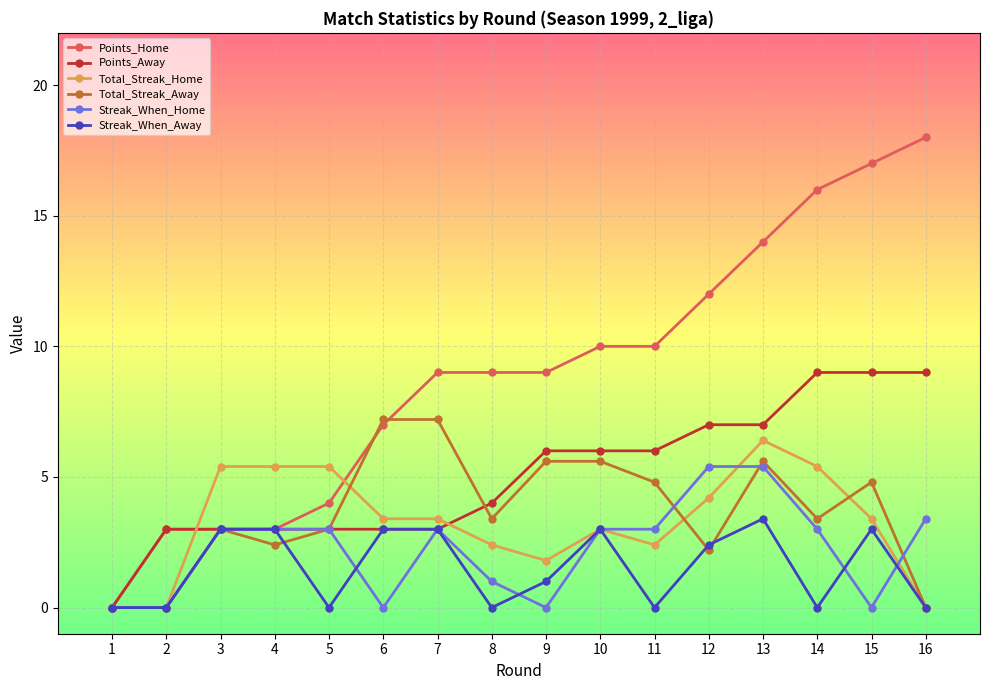

What is the difference between the maximum and second lowest values in the Total_Streak_Home series?

6.4